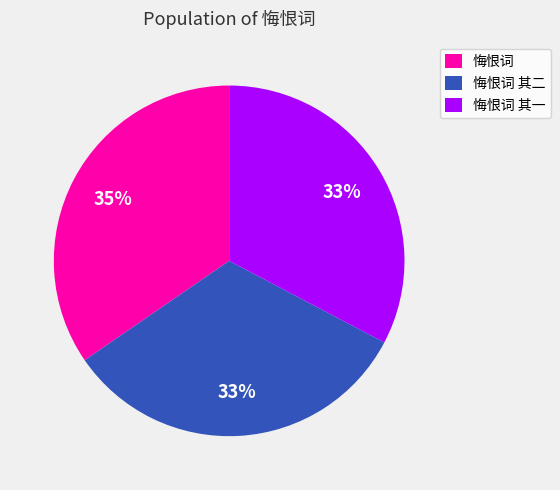

The 悔恨词 slice represents 20% of the pie. True or false?

False